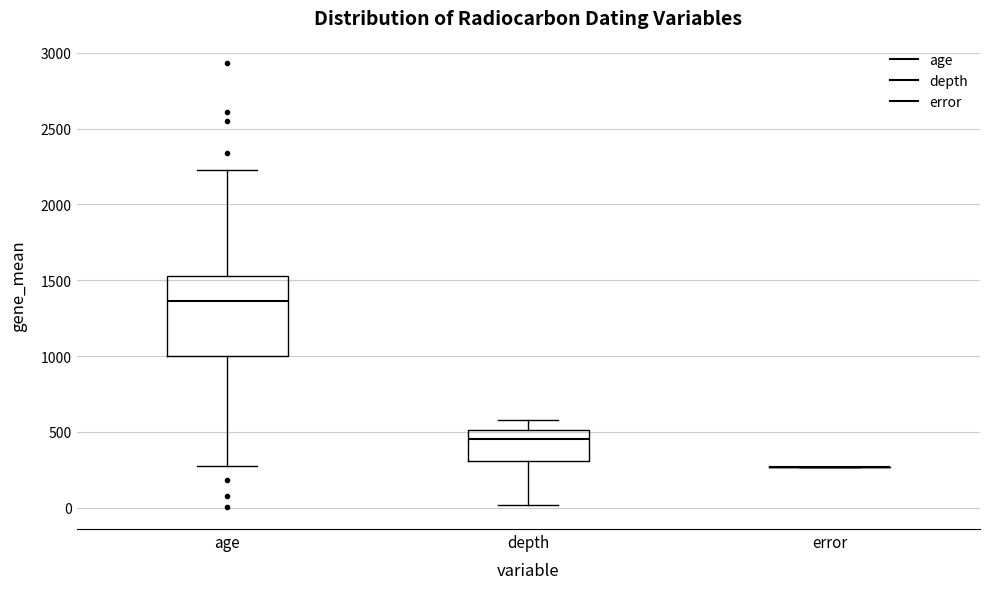

Reading left to right, transcribe this box plot: for each box, give where its median line is, the range the box spans, and where its two whiskers end, as read against the y-axis. The values are not printed on the chart, so give them approximately, as read against the axis.

age: median 1350, box 1000 to 1550, whiskers 300 to 2250
depth: median 450, box 300 to 500, whiskers 0 to 600
error: box collapsed to a line at 250, whiskers 250 to 250